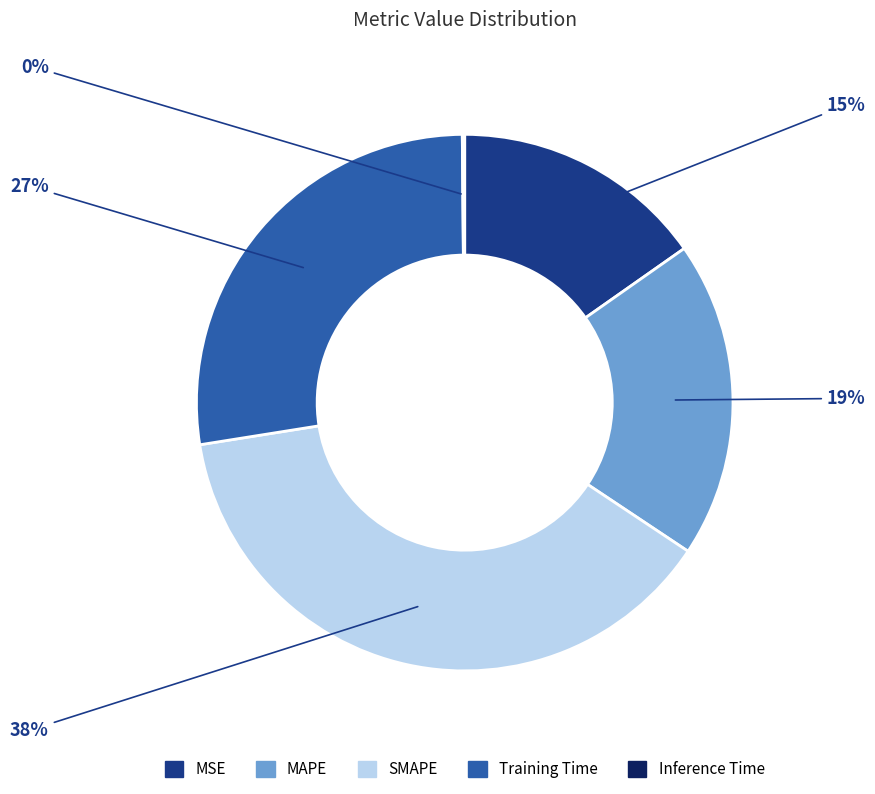

To the nearest percent, what is the difference between the largest and smallest slice percentages?

38%